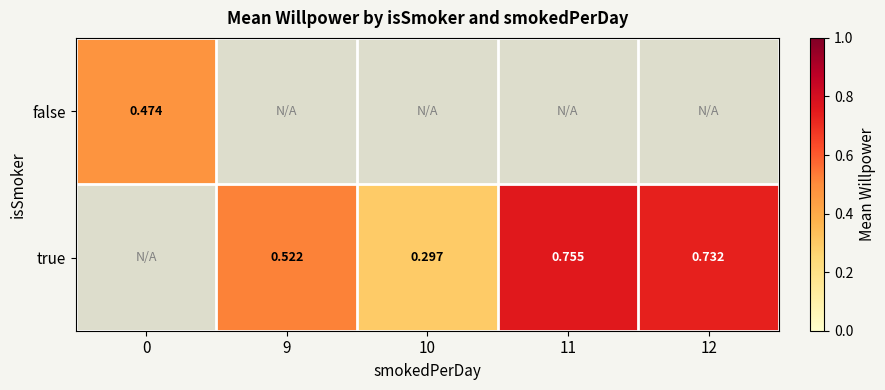

Is the value of true at 10 greater than the value of false at 0?

No